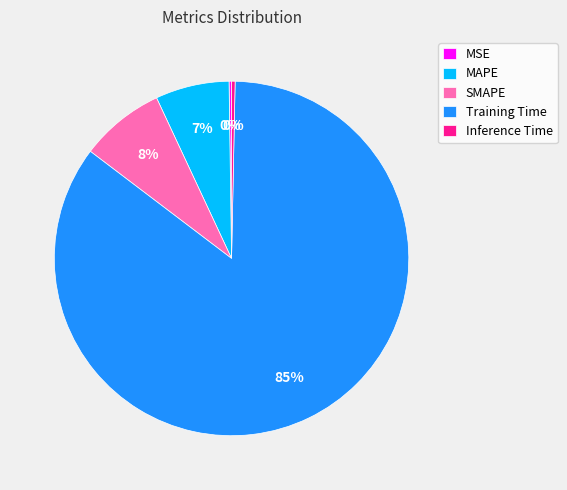

To the nearest percent, what is the difference between the Training Time and MAPE slice percentages?

78%